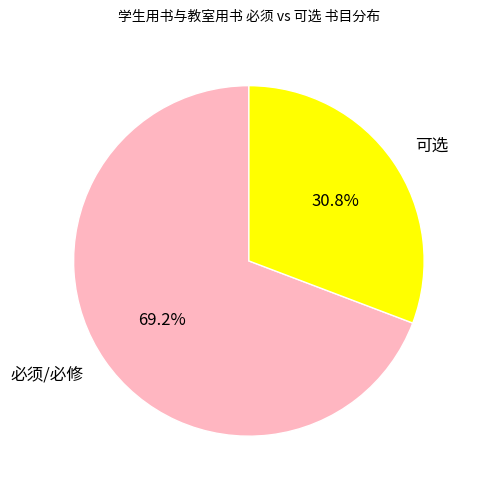

Is the sum of 可选 and 必须/必修 greater than half?

Yes